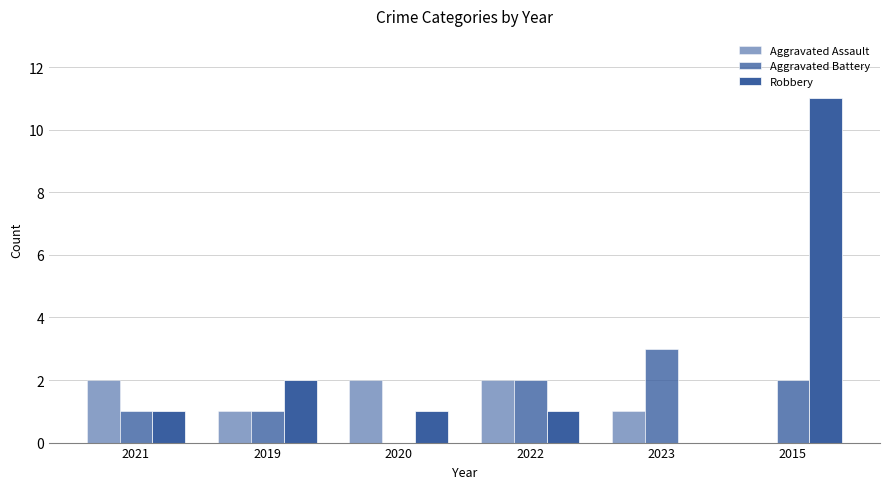

How many groups of bars are there?

6